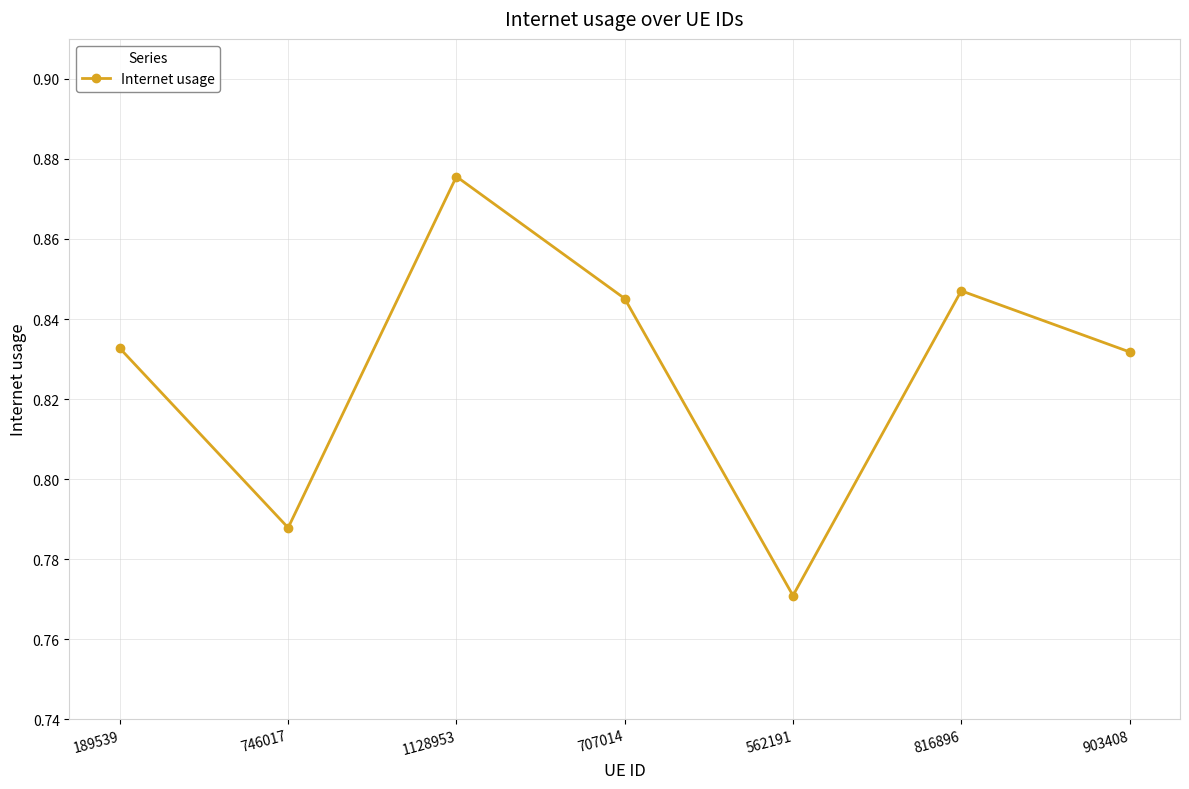

What is the difference between the maximum and minimum values?

0.1